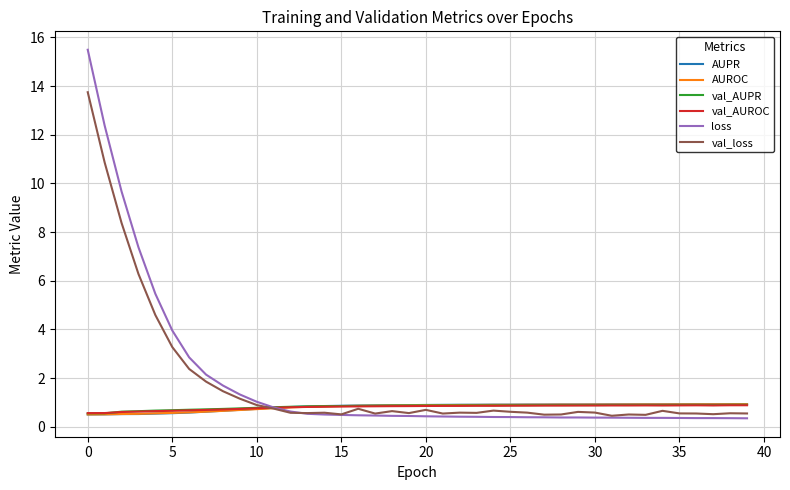

What is the difference between the maximum and second lowest values in the AUROC series?

0.4